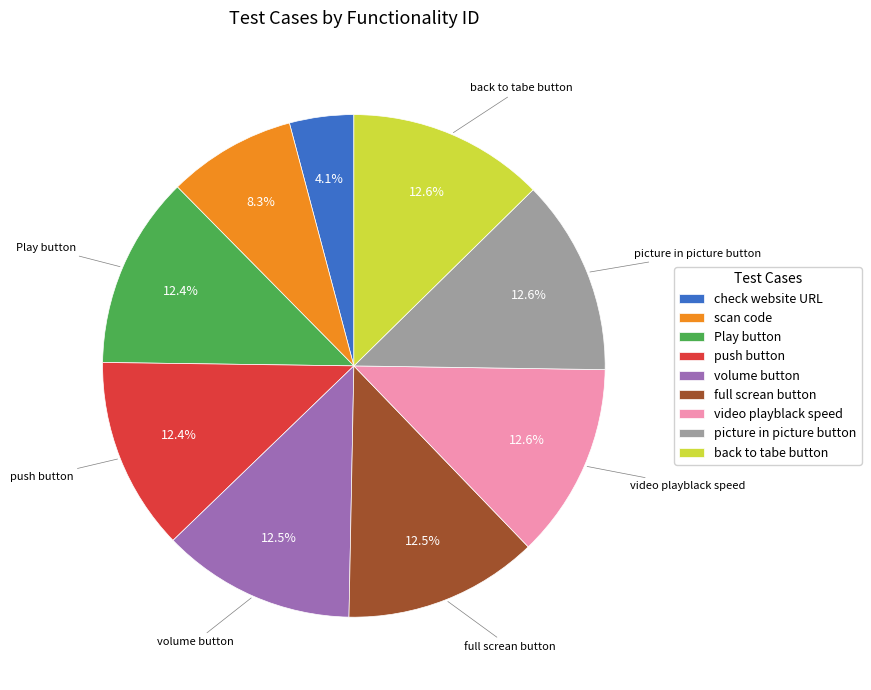

Which slice is the smallest?

check website URL